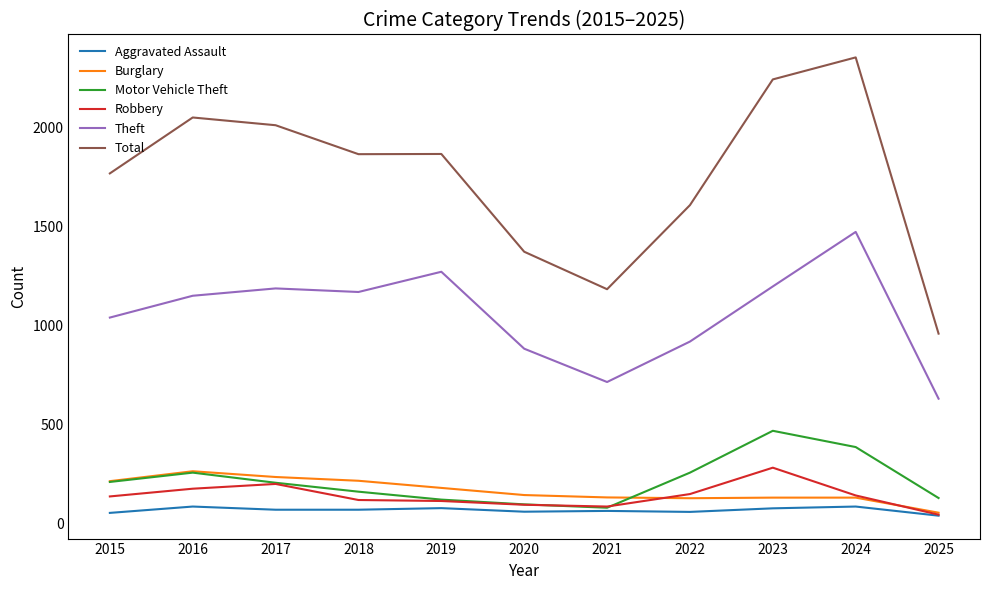

True or false: Robbery and Total intersect in this chart.

False